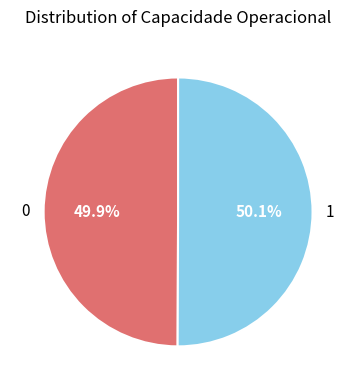

To the nearest percent, what percentage of the pie is 0?

50%